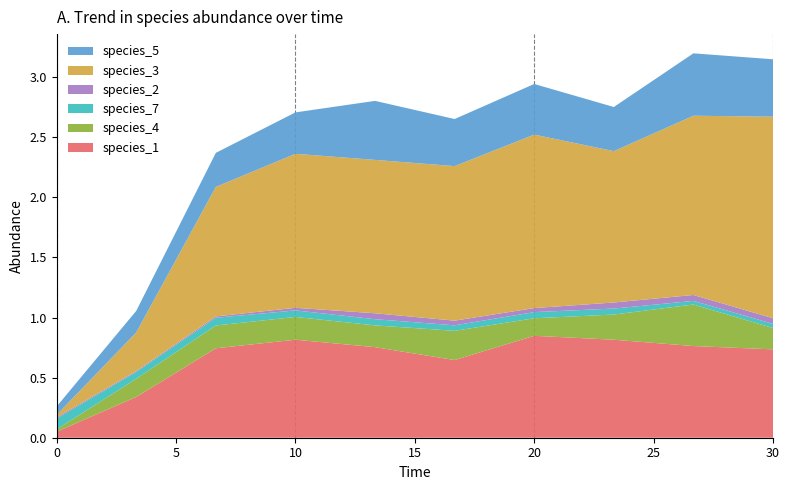

Reading left to right, extract all data points from this chart.

species_1: 0.1	0.3	0.7	0.8	0.8	0.6	0.8	0.8	0.8	0.7
species_4: 0.0	0.2	0.2	0.2	0.2	0.2	0.1	0.2	0.3	0.2
species_7: 0.1	0.1	0.1	0.1	0.1	0.0	0.1	0.0	0.0	0.0
species_2: 0.0	0.0	0.0	0.0	0.0	0.0	0.0	0.1	0.0	0.0
species_3: 0.0	0.3	1.1	1.3	1.3	1.3	1.4	1.3	1.5	1.7
species_5: 0.1	0.2	0.3	0.3	0.5	0.4	0.4	0.4	0.5	0.5